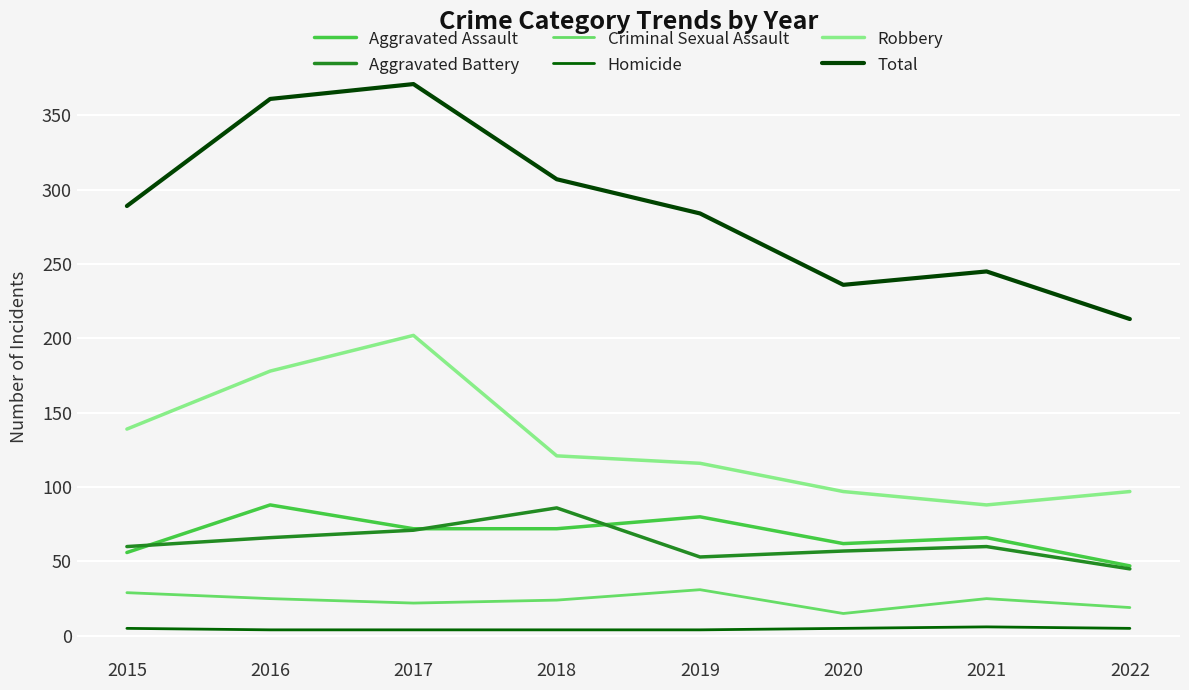

What is the value of the Aggravated Assault point at the 5th from the left?

80